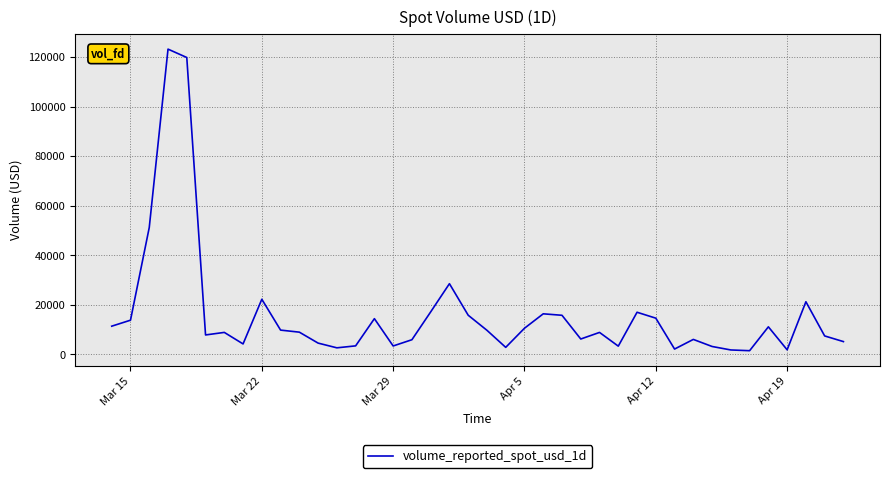

What is the difference between the second highest and second lowest values?

117998.8